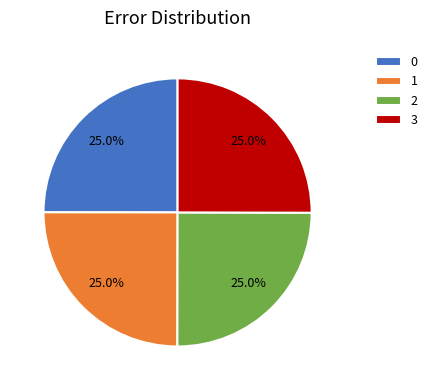

Count the number of slices in the pie.

4